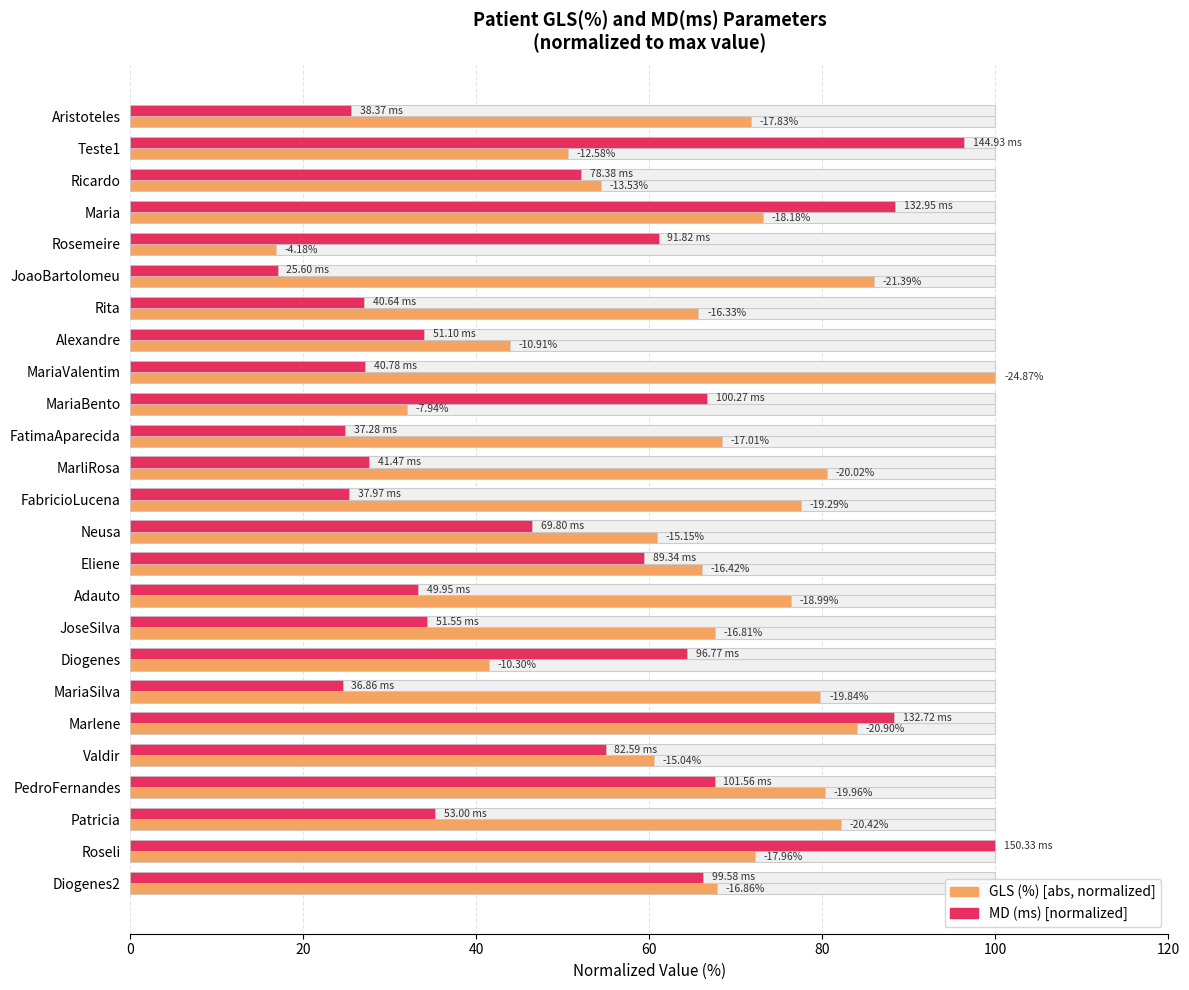

The MD (ms) [normalized] series shows 100.0 at Roseli. True or false?

True